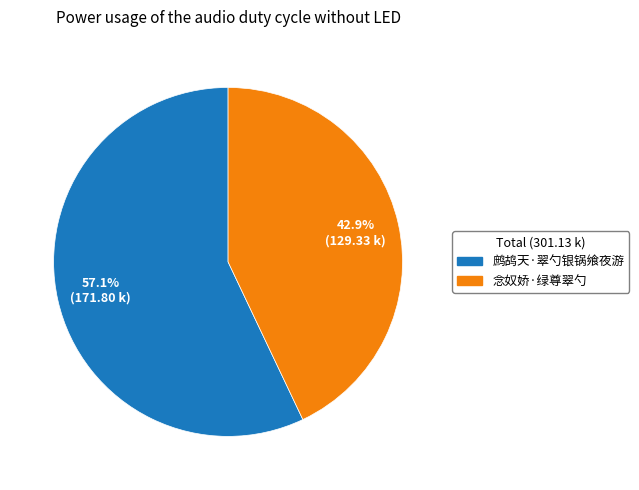

To the nearest percent, what is the average slice percentage?

50%